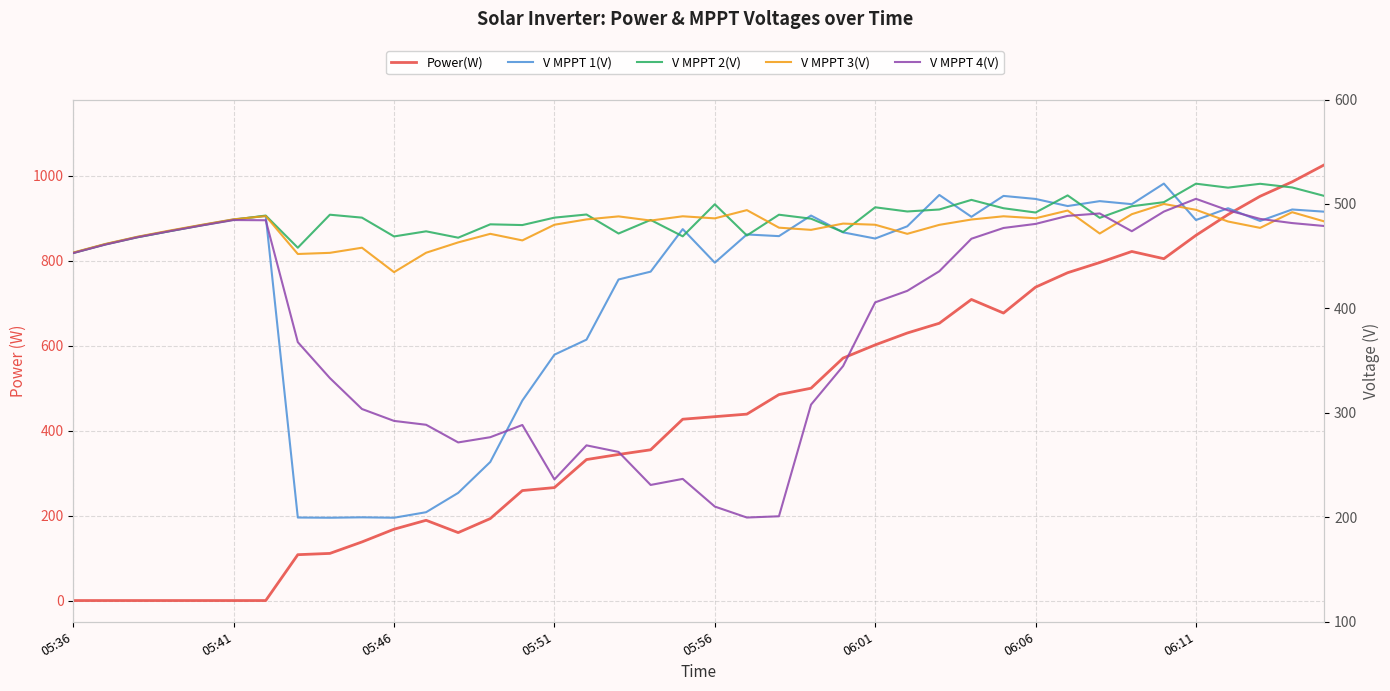

The V MPPT 1(V) series shows 192.8 at 26. True or false?

False